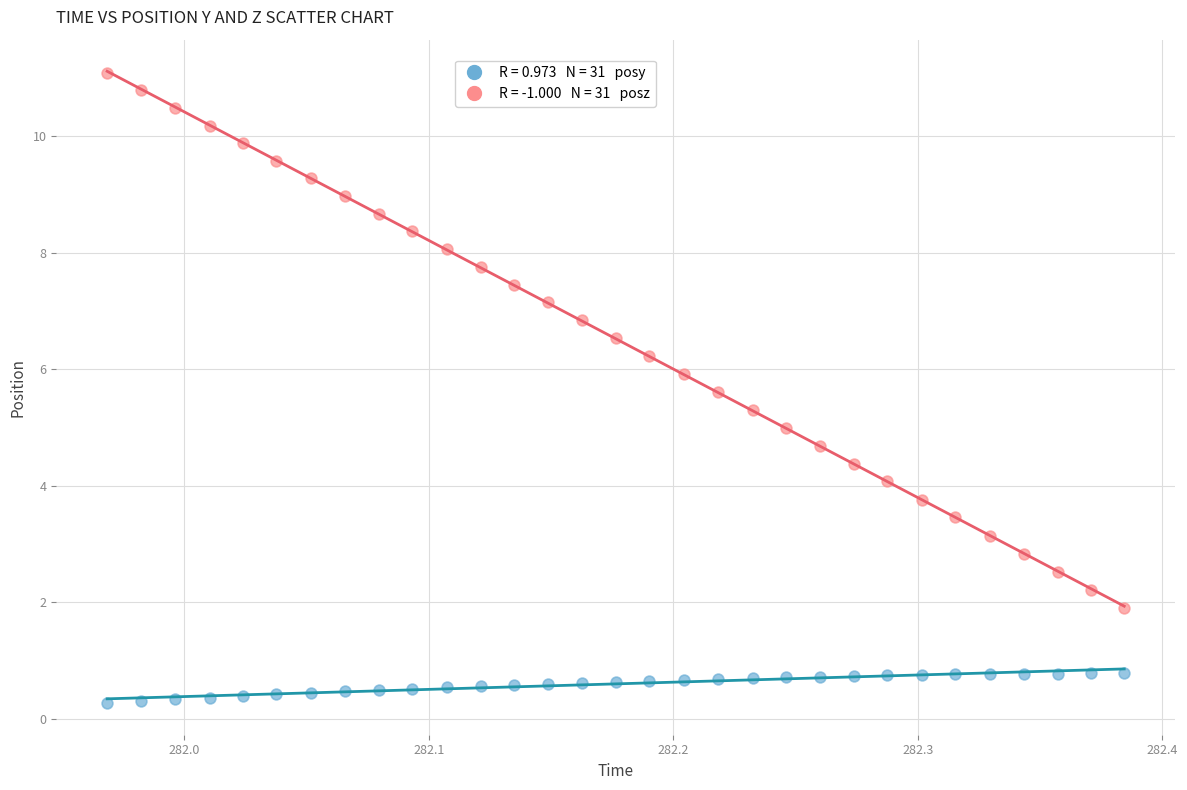

Across all data points, what is the range of Y values (max minus min)?

10.8